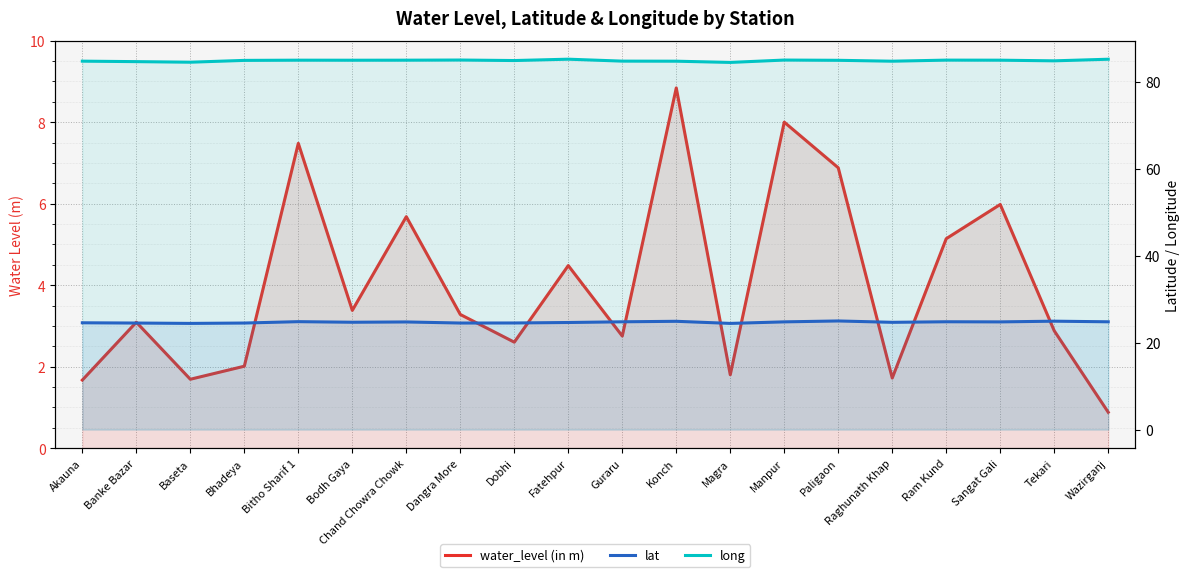

What is the greatest value displayed?

85.2